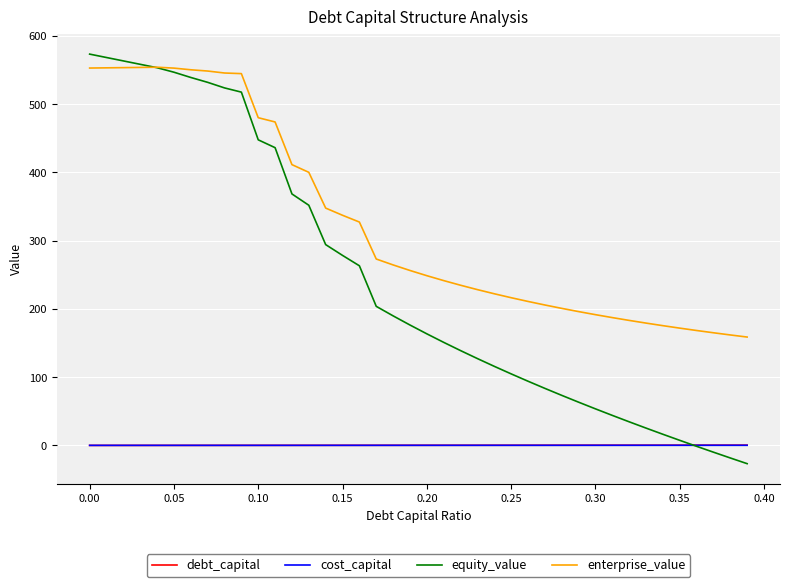

In enterprise_value, how many points are higher than both neighbors (excluding endpoints)?

1